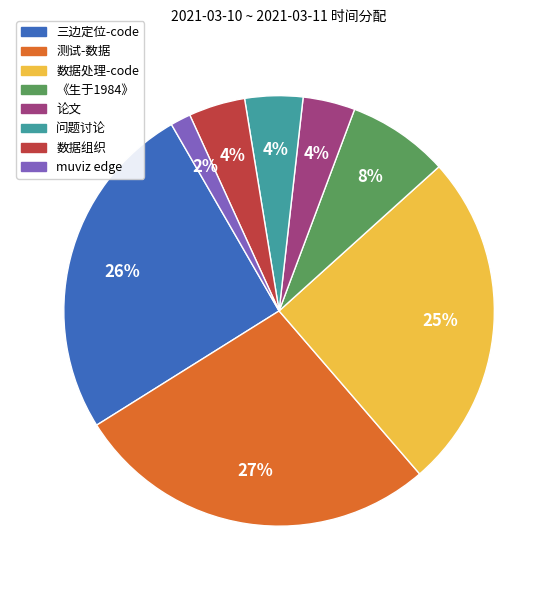

To the nearest percent, what is the combined percentage of 论文 and 测试-数据?

31%